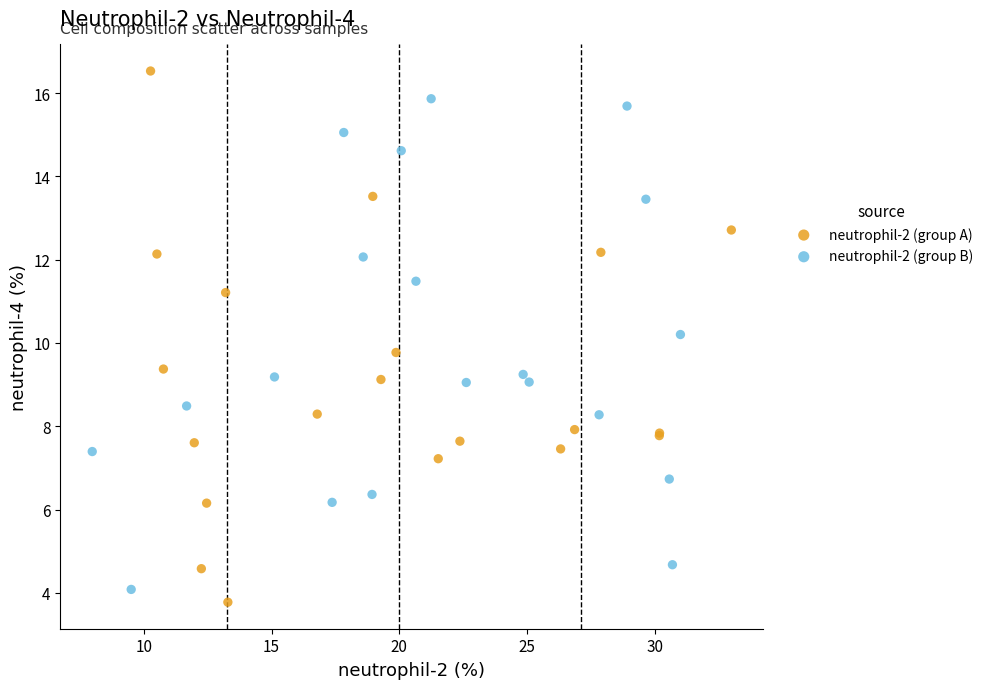

What are all the series names shown in the legend?

neutrophil-2 (group A), neutrophil-2 (group B)